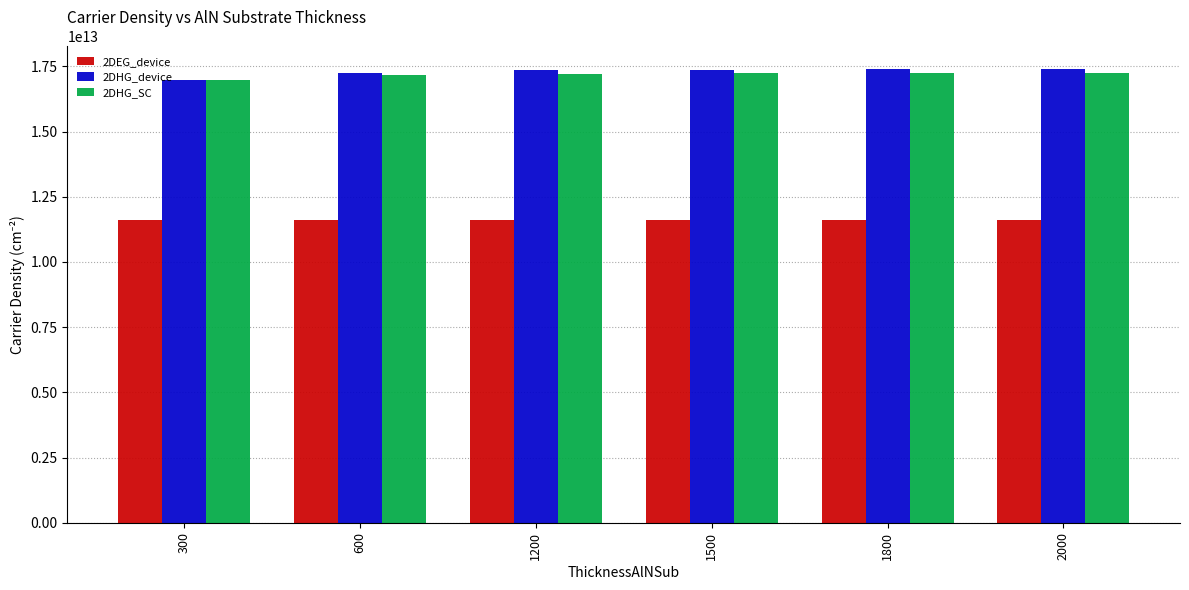

Rank the series by their maximum value, from highest to lowest.

2DHG_device, 2DHG_SC, 2DEG_device